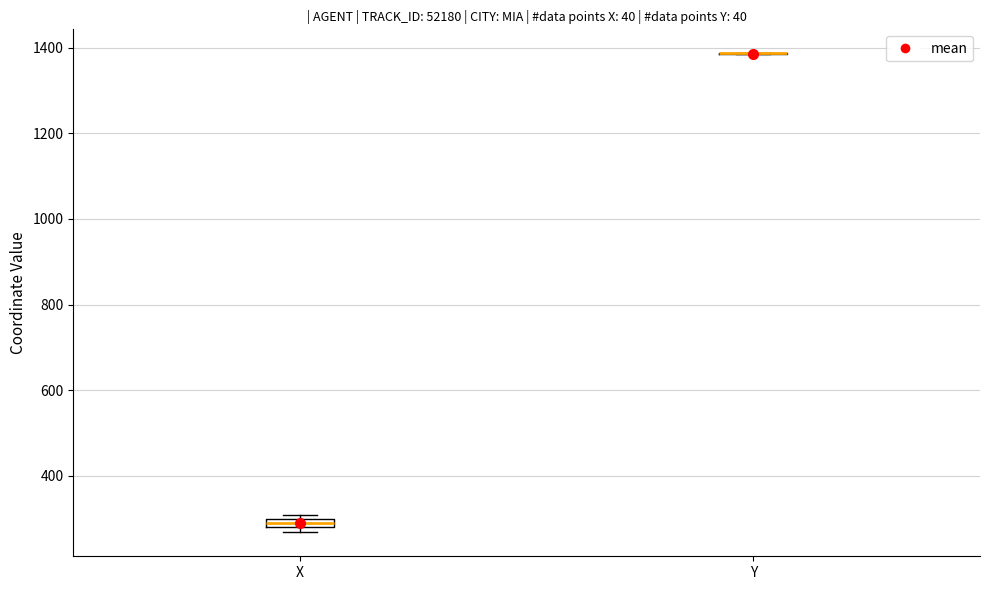

Where is the lower edge of the box for X on the y-axis? The values are not printed on the chart, so give them approximately, as read against the axis.

280